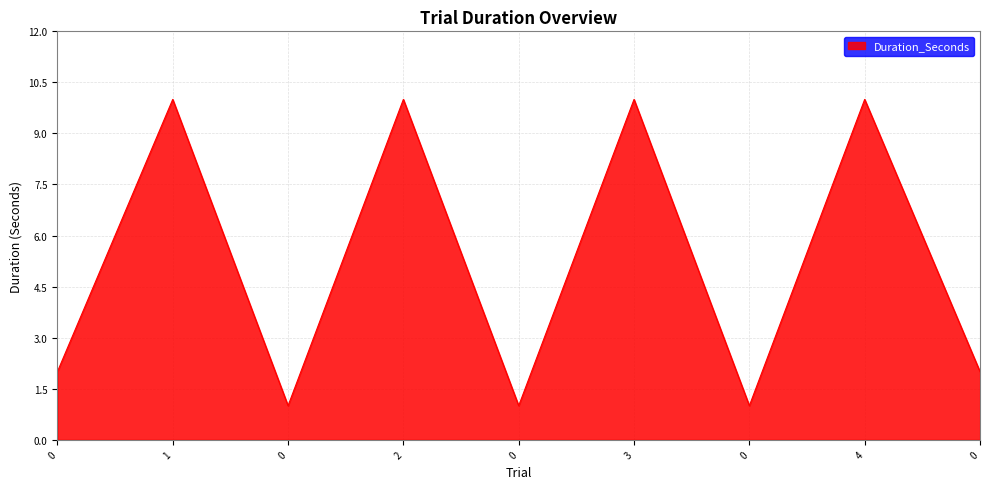

Where is the first local maximum?

1